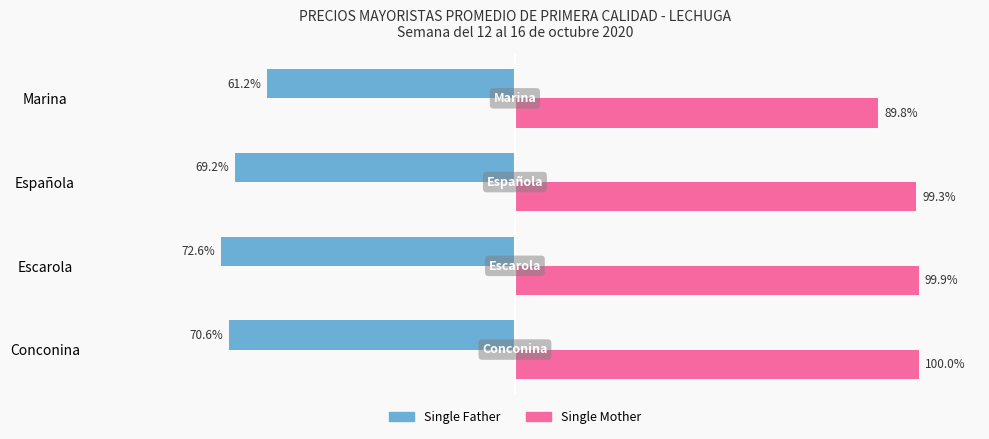

Which series has the widest spread of values?

Single Father